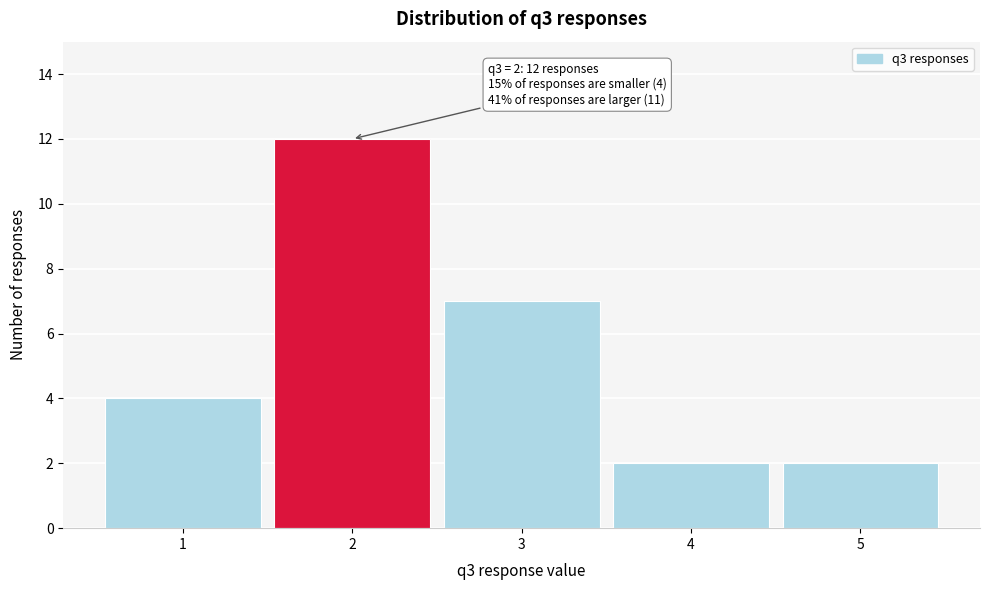

Over which range of the x-axis is the bar tallest?

1.5 to 2.5